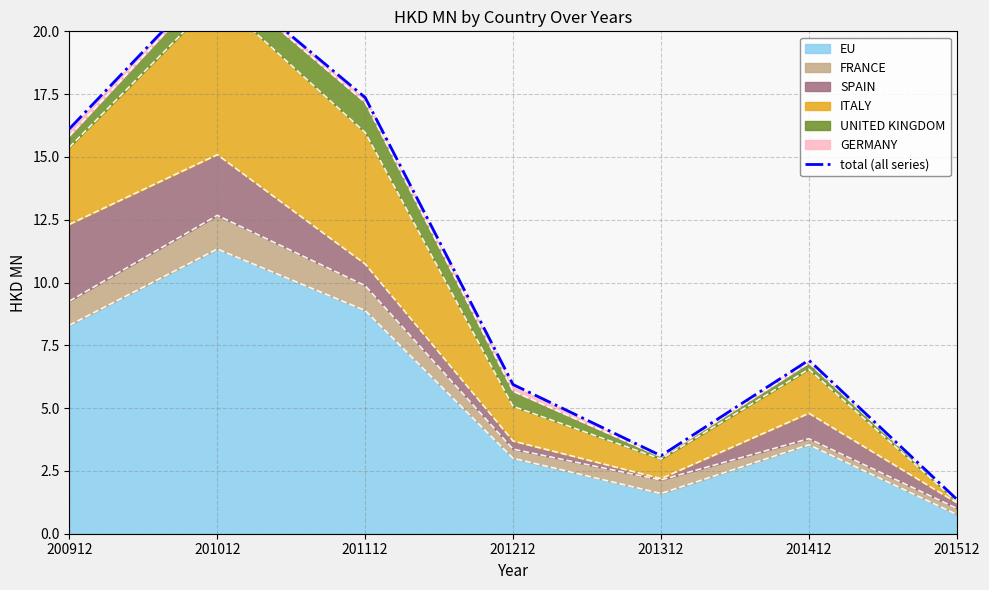

What is the difference between the values at 201112 and 201512?

16.0